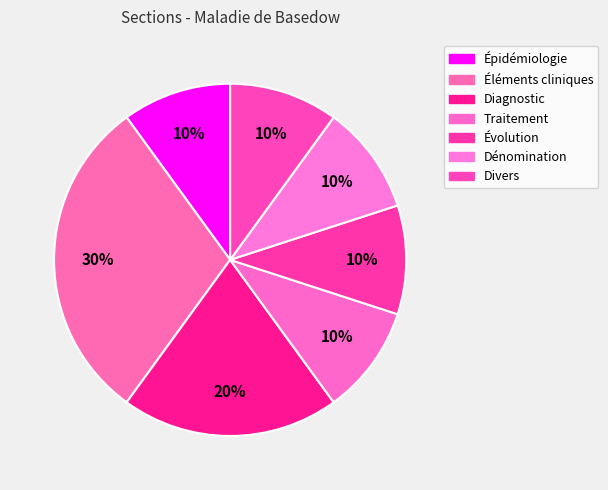

How many segments does this pie chart have?

7